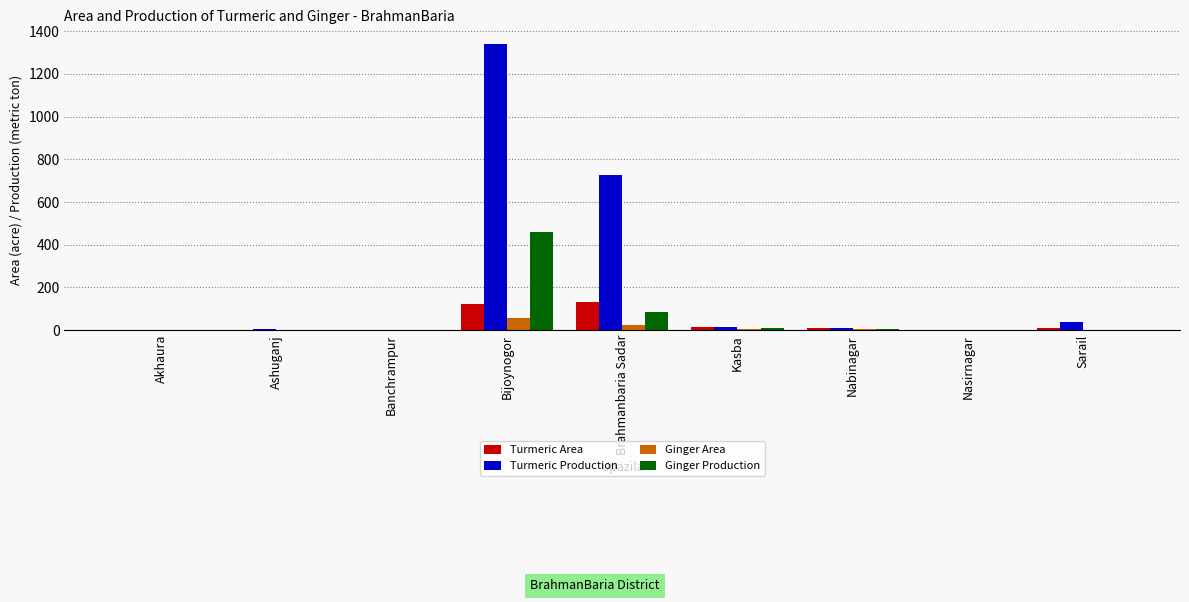

At which category does the chart reach its peak across all series?

Bijoynogor